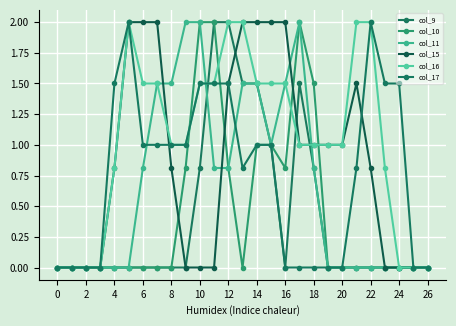

Reading left to right, transcribe all the data shown in this chart.

col_9: 0.0	0.0	0.0	0.0	0.0	0.0	0.0	0.0	0.0	0.0	0.8	2.0	2.0	1.5	1.5	1.0	0.0	1.5	0.8	0.0	0.0	0.0	0.0	0.0	0.0	0.0	0.0
col_10: 0.0	0.0	0.0	0.0	0.0	0.0	0.0	0.0	0.0	0.8	2.0	2.0	0.8	0.0	1.0	1.0	0.8	2.0	1.5	0.0	0.0	0.0	0.0	0.0	0.0	0.0	0.0
col_11: 0.0	0.0	0.0	0.0	0.0	0.0	0.8	1.5	1.5	2.0	2.0	0.8	0.8	1.5	1.5	1.0	1.5	2.0	0.8	0.0	0.0	0.0	0.0	0.0	0.0	0.0	0.0
col_15: 0.0	0.0	0.0	0.0	0.8	2.0	2.0	2.0	0.8	0.0	0.0	0.0	1.5	2.0	2.0	2.0	2.0	1.0	1.0	1.0	1.0	1.5	0.8	0.0	0.0	0.0	0.0
col_16: 0.0	0.0	0.0	0.0	0.8	2.0	1.5	1.5	1.0	1.0	1.5	1.5	2.0	2.0	1.5	1.5	1.5	1.0	1.0	1.0	1.0	2.0	2.0	0.8	0.0	0.0	0.0
col_17: 0.0	0.0	0.0	0.0	1.5	2.0	1.0	1.0	1.0	1.0	1.5	1.5	1.5	0.8	1.0	1.0	0.0	0.0	0.0	0.0	0.0	0.8	2.0	1.5	1.5	0.0	0.0